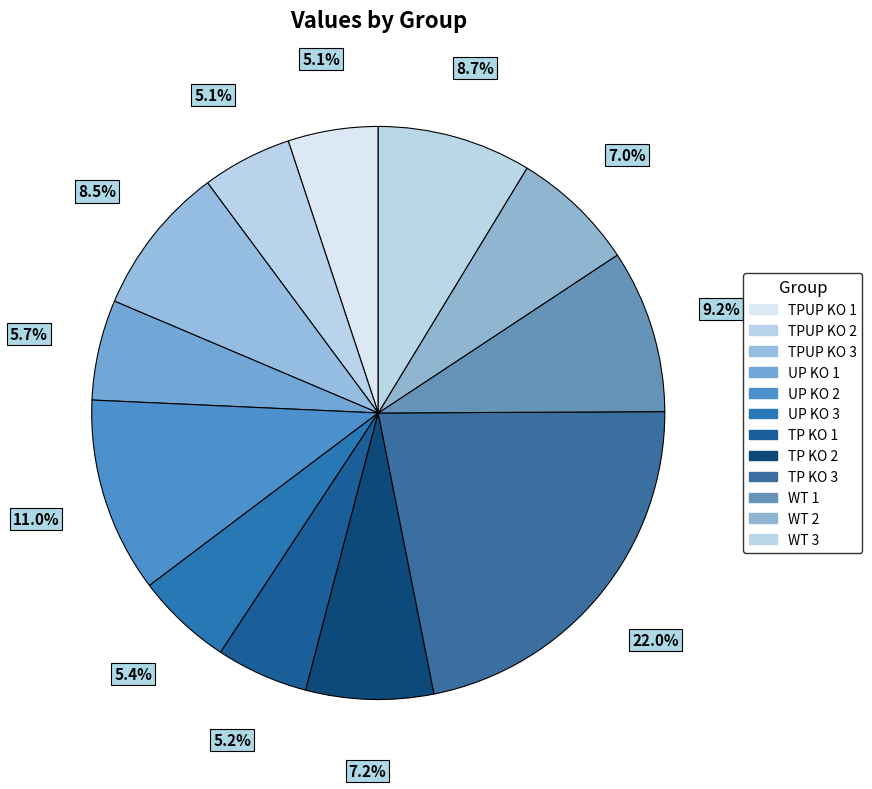

The WT 1 slice represents 9% of the pie. True or false?

True